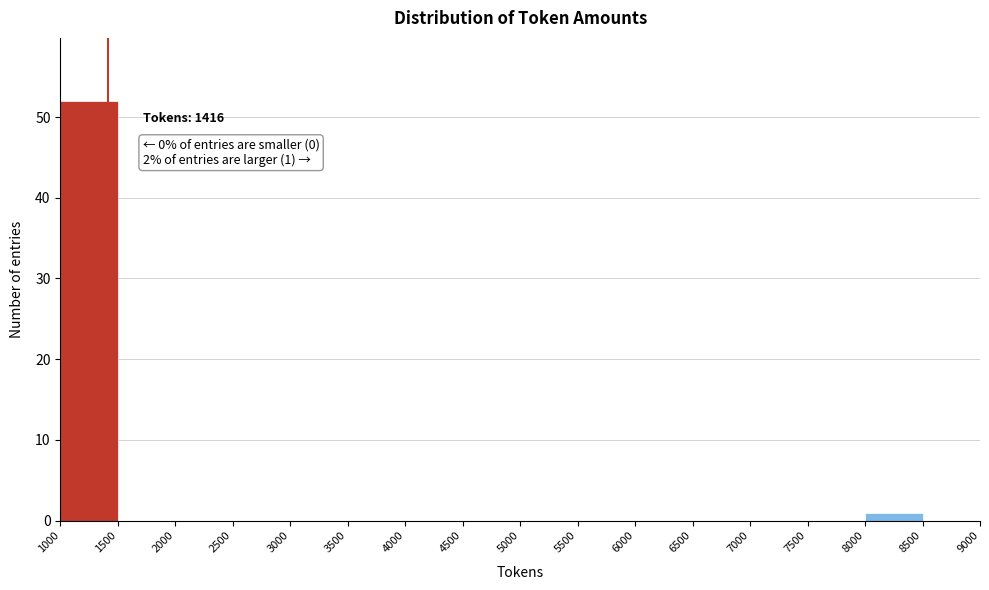

Over which range of the x-axis is the bar tallest?

1000 to 1500